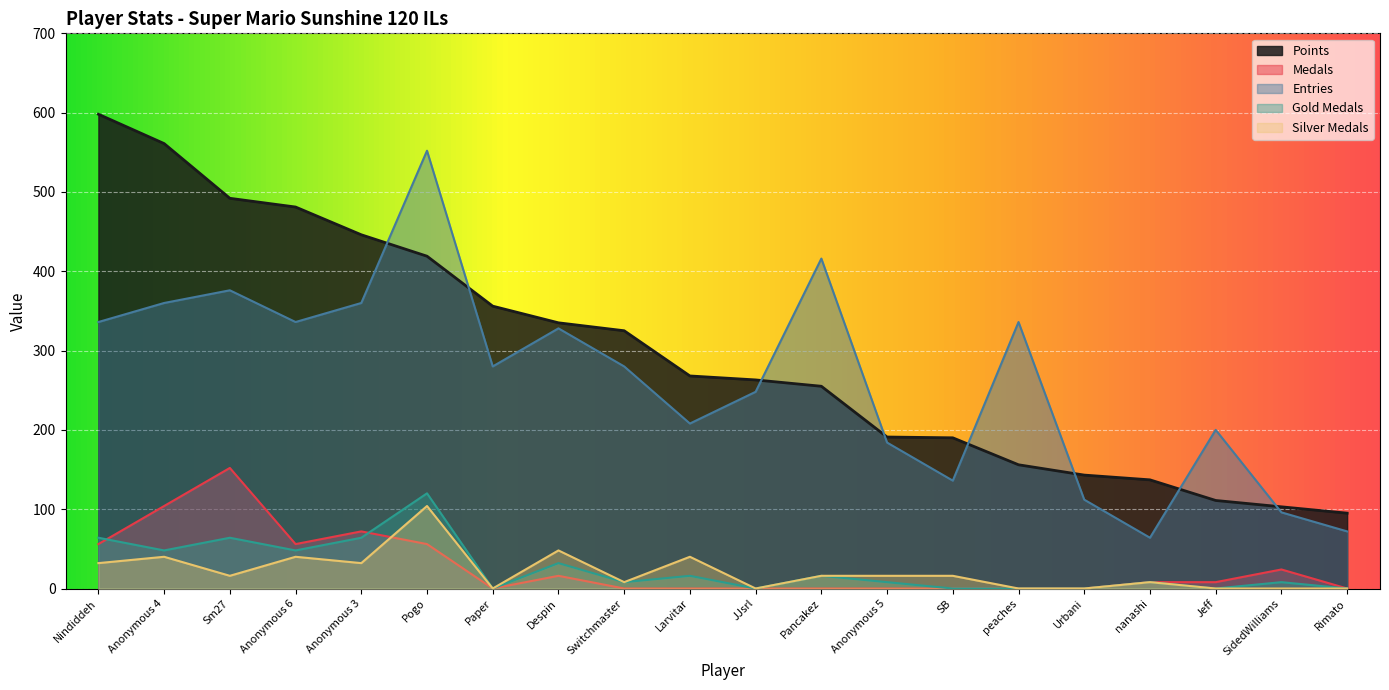

Read the Silver Medals value at Pancakez.

16